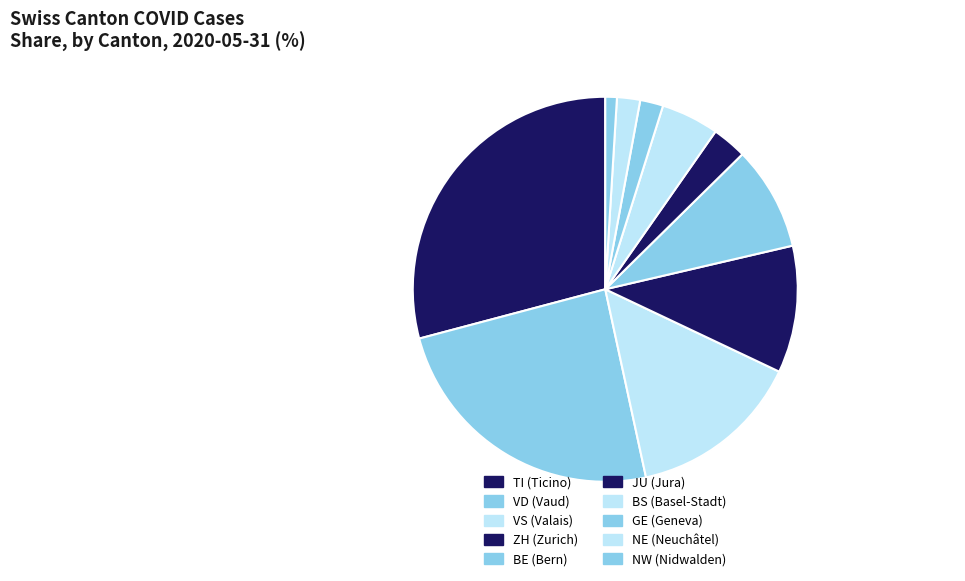

What is the smallest slice in the pie chart?

NW